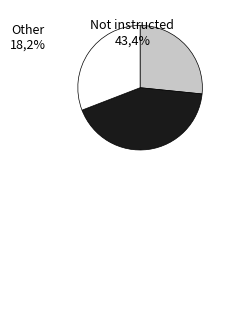

Is there a majority slice in this chart?

No